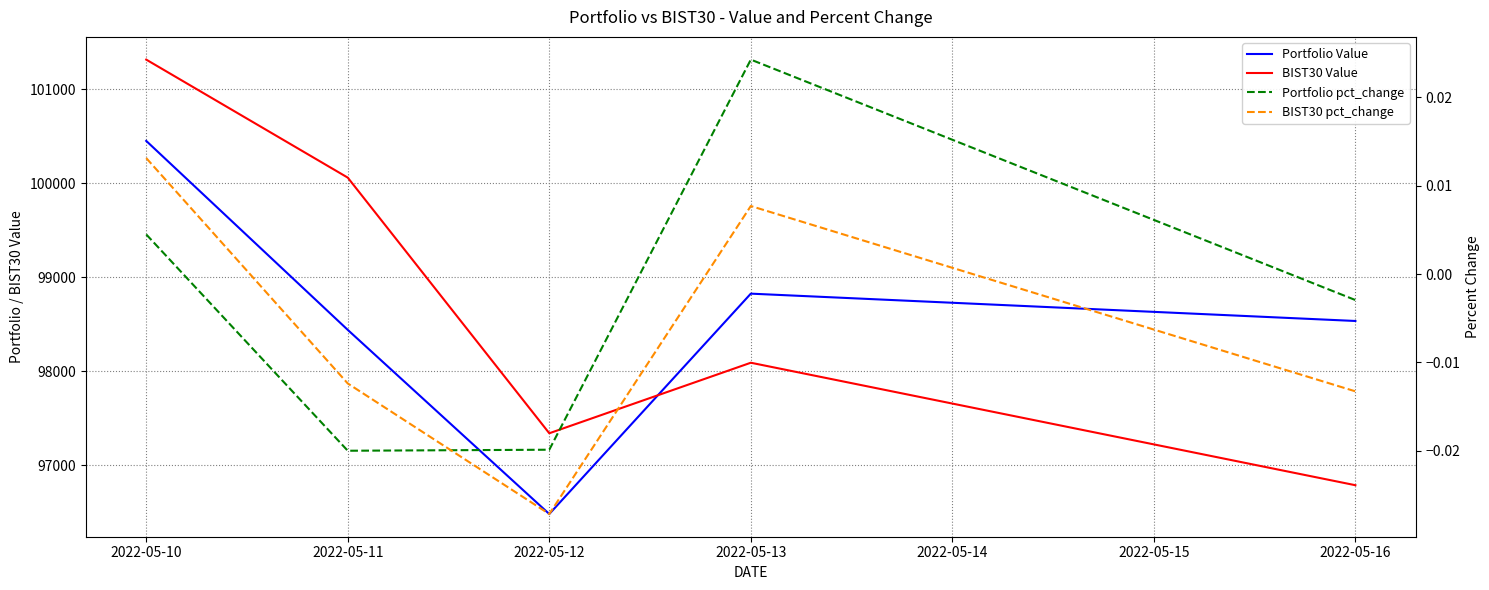

List the series in order of their peak value, highest first.

BIST30 Value, Portfolio Value, Portfolio pct_change, BIST30 pct_change